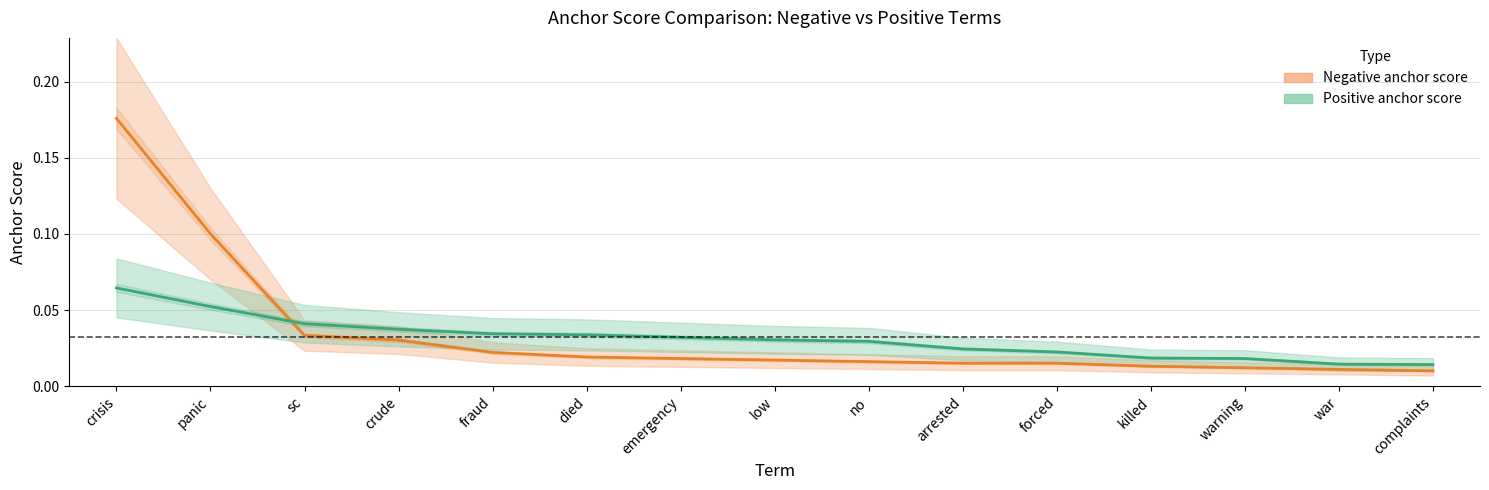

True or false: Negative anchor score has more than 0 points higher than both neighbors.

False